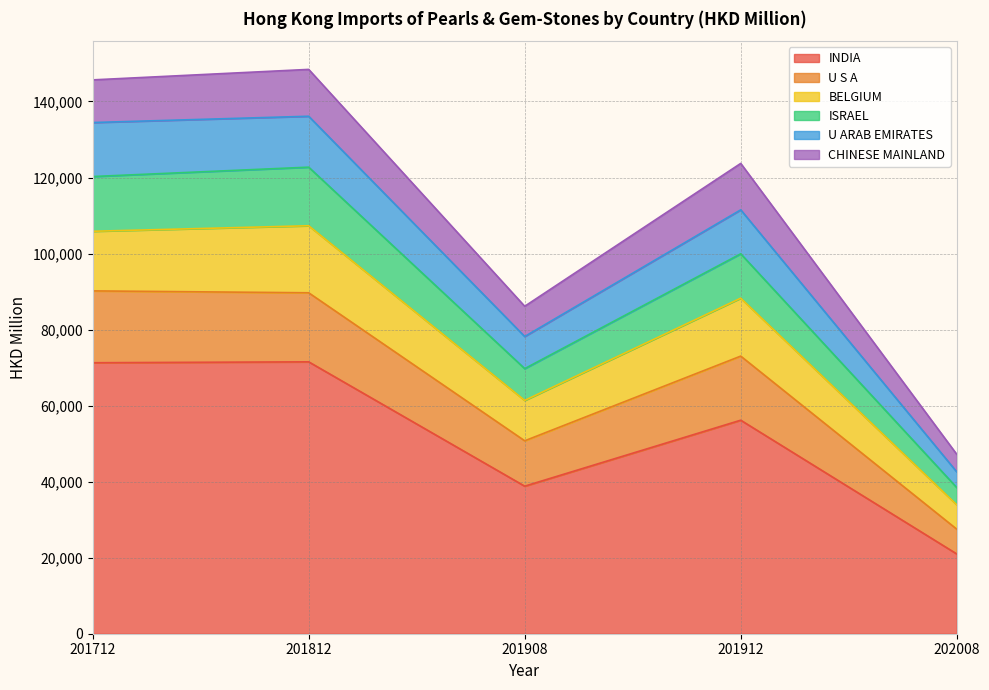

What is the highest value of the INDIA series?

71516.8